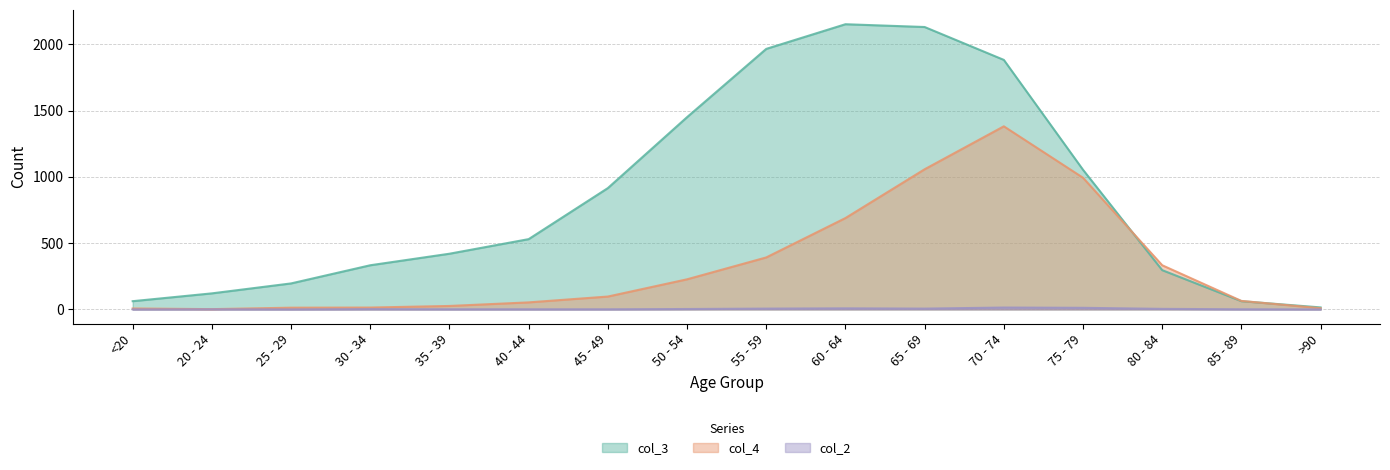

What is the difference between the maximum and minimum values in the col_3 series?

2136